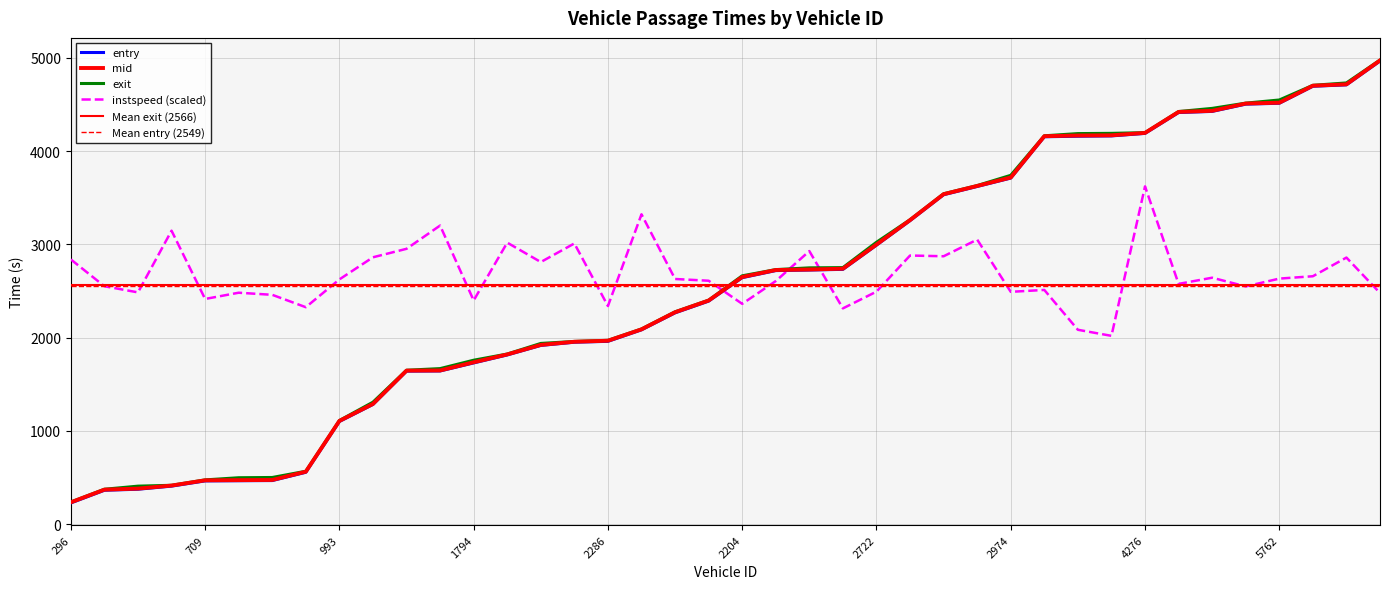

Does the chart have visible grid lines?

Yes